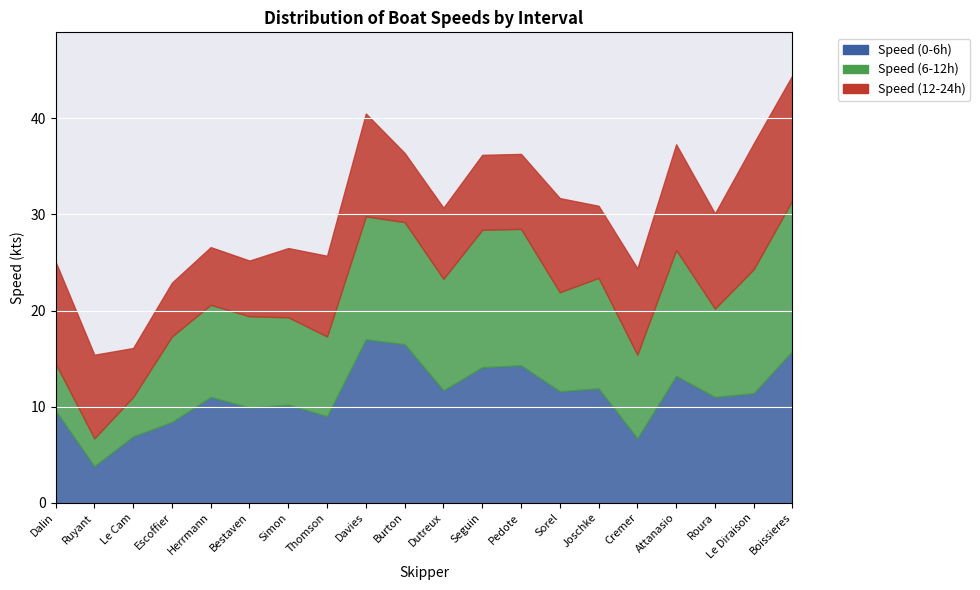

True or false: Speed (12-24h) and Speed (6-12h) intersect in this chart.

True